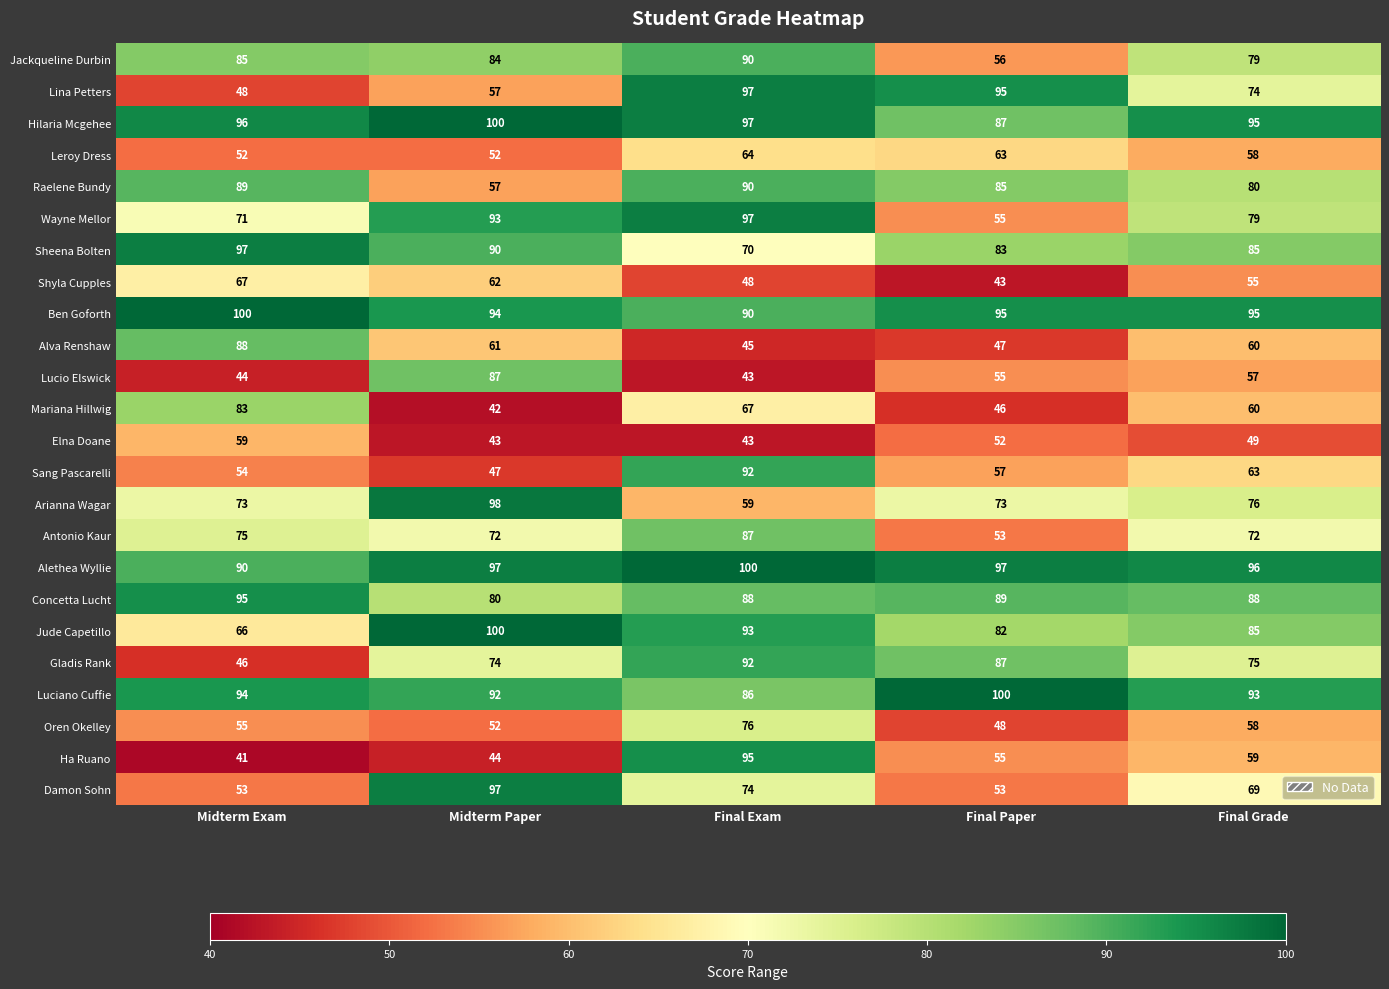

Read the Ha Ruano value at Final Paper, to the nearest 10.

60